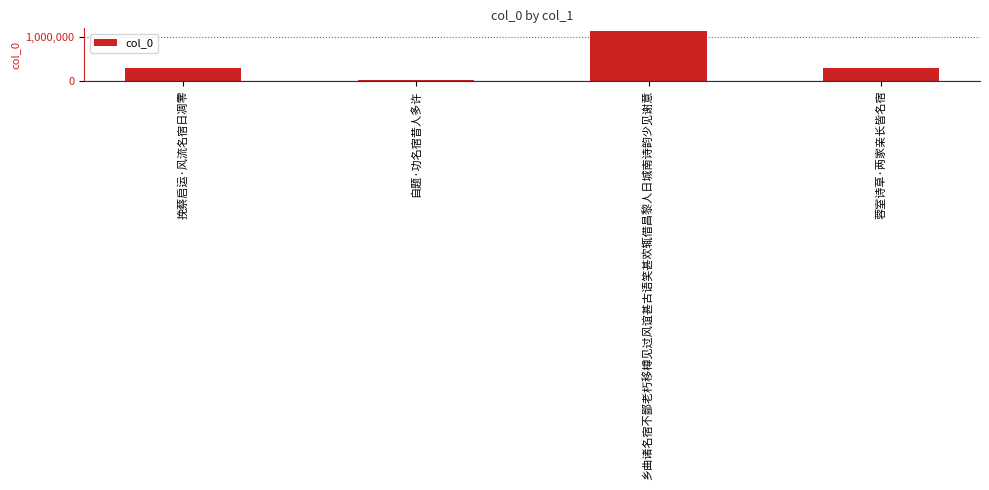

What is the label of the 3rd bar from the right?

自题·功名宿昔人多许